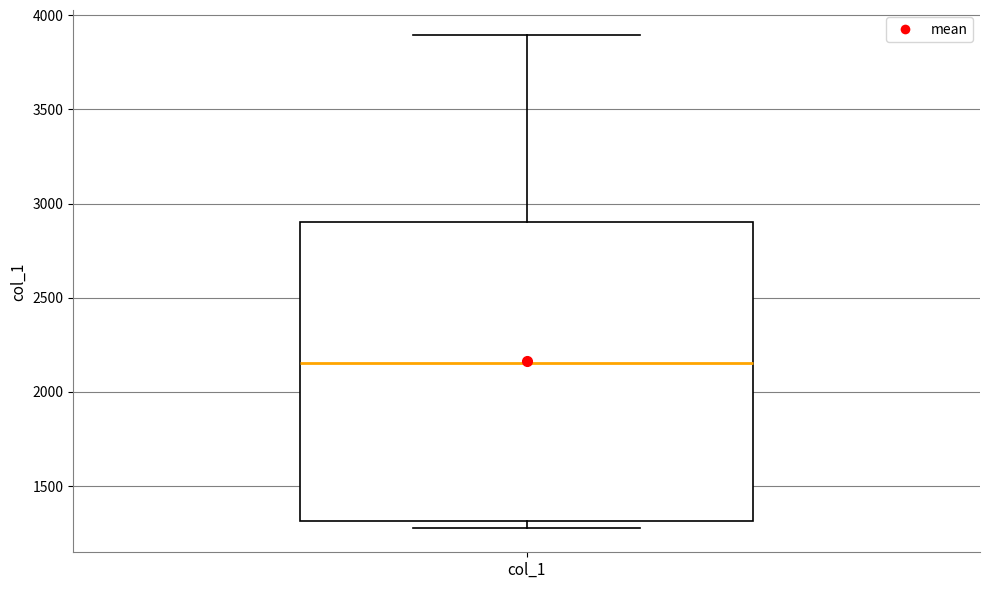

Transcribe this box plot: give where the median line is, the range the box spans, and where the two whiskers end, as read against the y-axis. The values are not printed on the chart, so give them approximately, as read against the axis.

median 2150, box 1300 to 2900, whiskers 1300 (just below the box's lower edge) to 3900